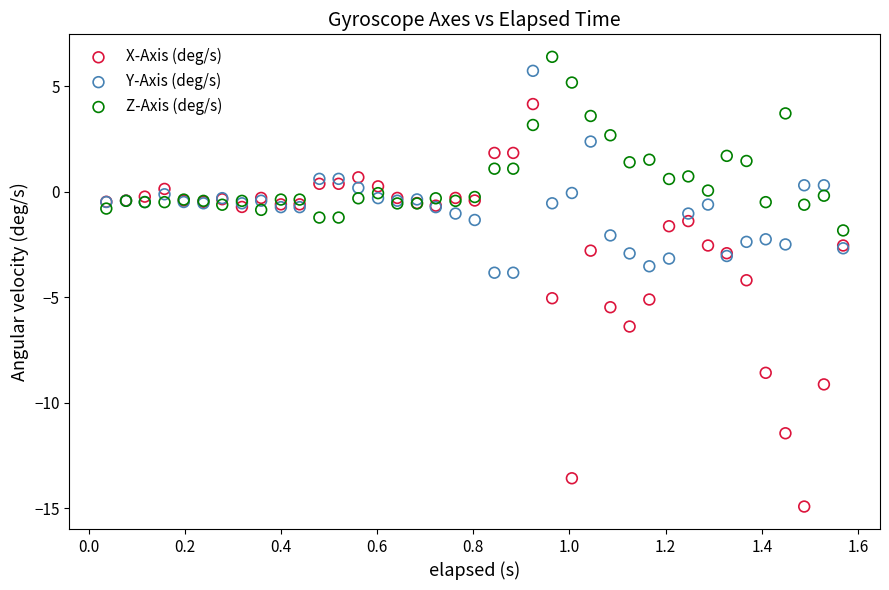

Which series has the widest spread of Y values?

X-Axis (deg/s)